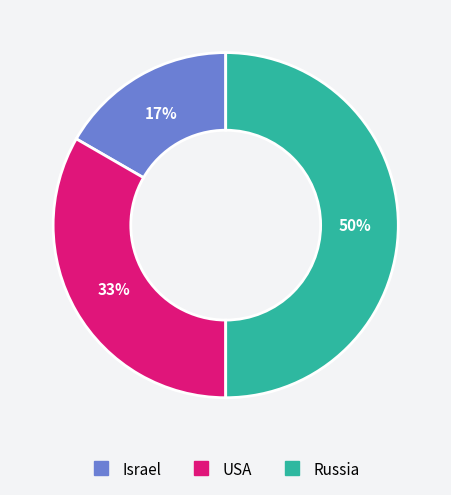

What percentage is the Israel slice, to the nearest percent?

17%